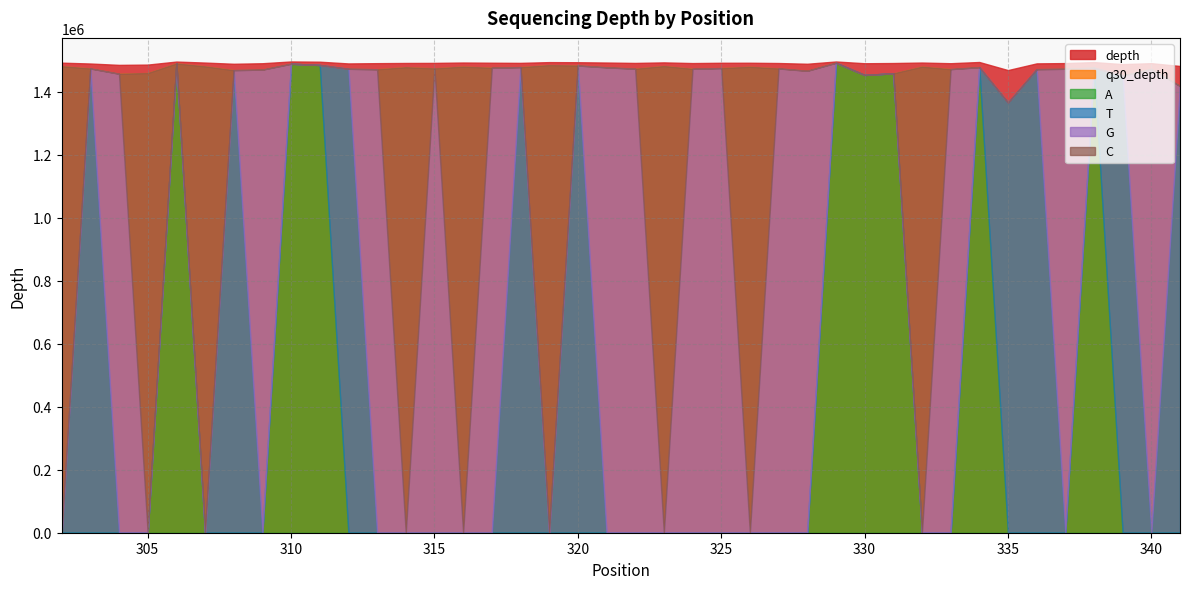

At which label is q30_depth closest to 1428844?

341